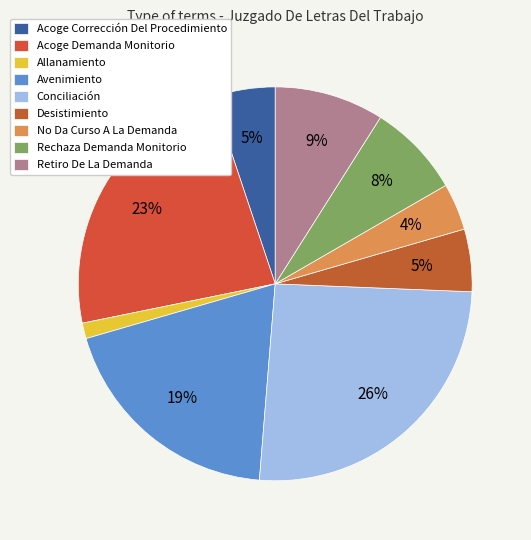

To the nearest percent, what is the average slice percentage?

11%